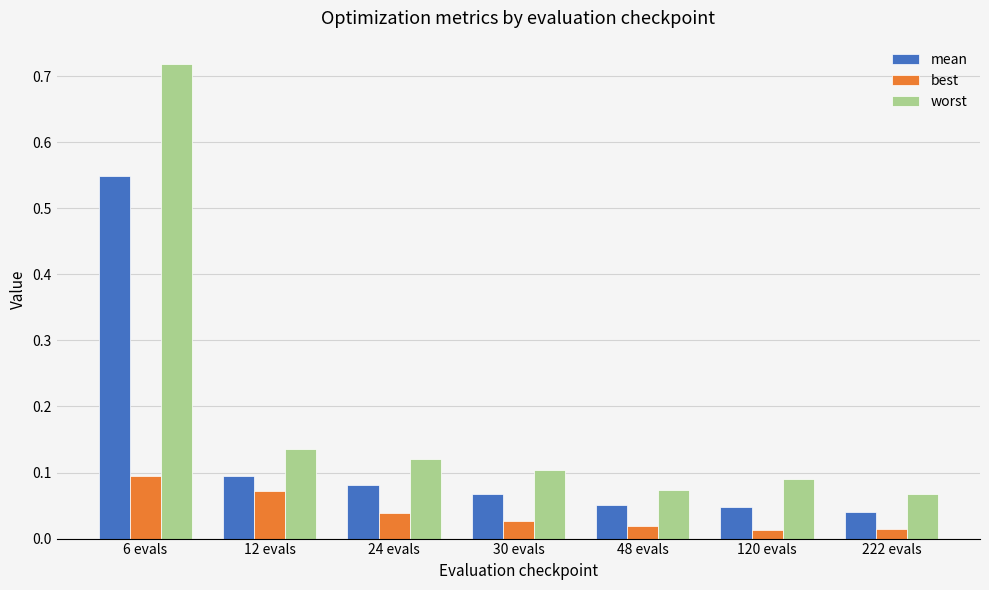

At 120 evals, list the series in order from largest to smallest.

worst, mean, best